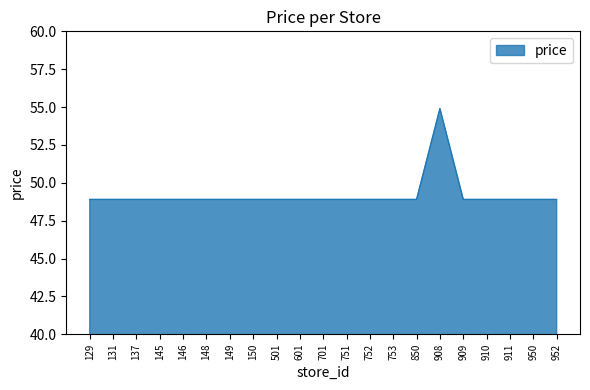

Reading right to left, list all the values displayed in this chart.

48.9	48.9	48.9	48.9	48.9	54.9	48.9	48.9	48.9	48.9	48.9	48.9	48.9	48.9	48.9	48.9	48.9	48.9	48.9	48.9	48.9